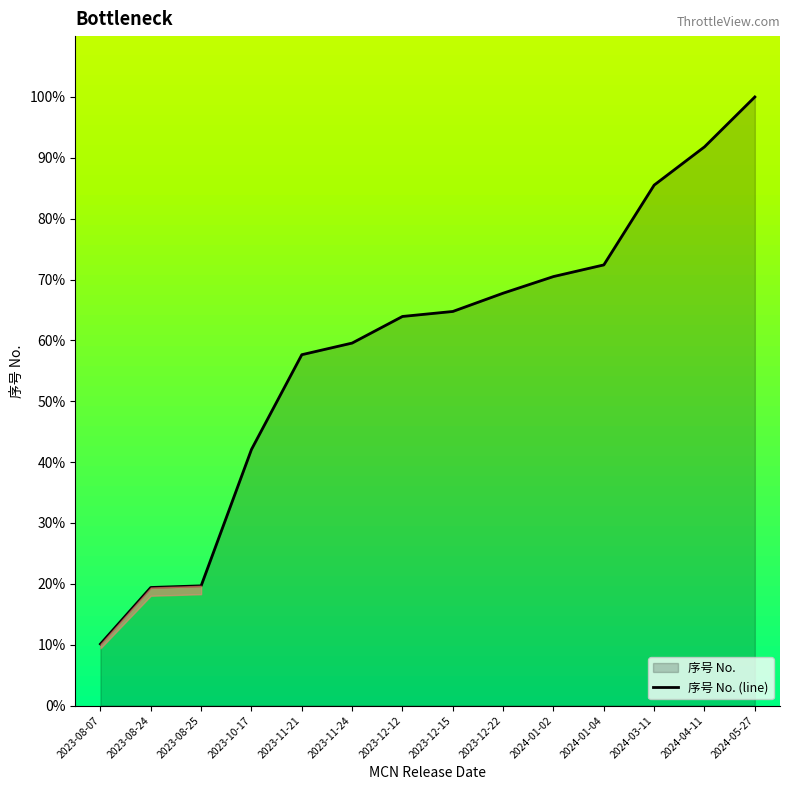

What is the label of the 4th point from the left?

2023-10-17